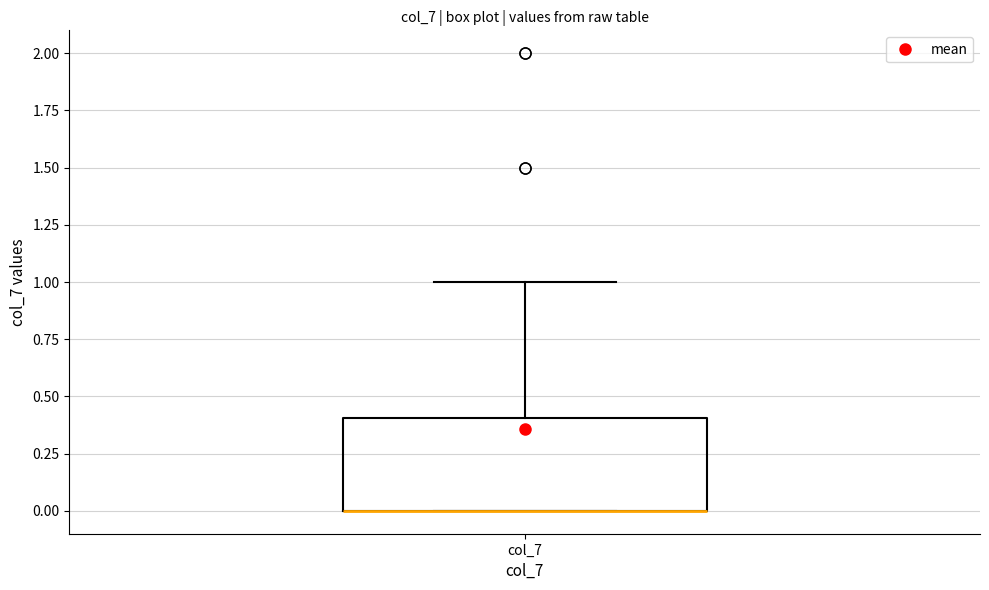

Transcribe this box plot: give where the median line is, the range the box spans, and where the two whiskers end, as read against the y-axis. The values are not printed on the chart, so give them approximately, as read against the axis.

median 0.0 (drawn on the box's lower edge), box 0.0 to 0.4, whiskers 0.0 to 1.0